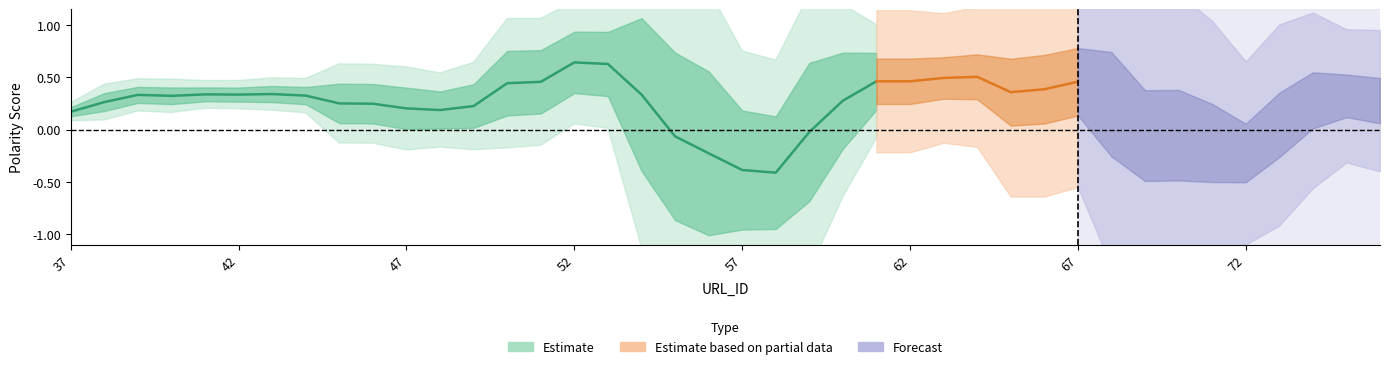

What is the maximum value shown in the chart?

1.0